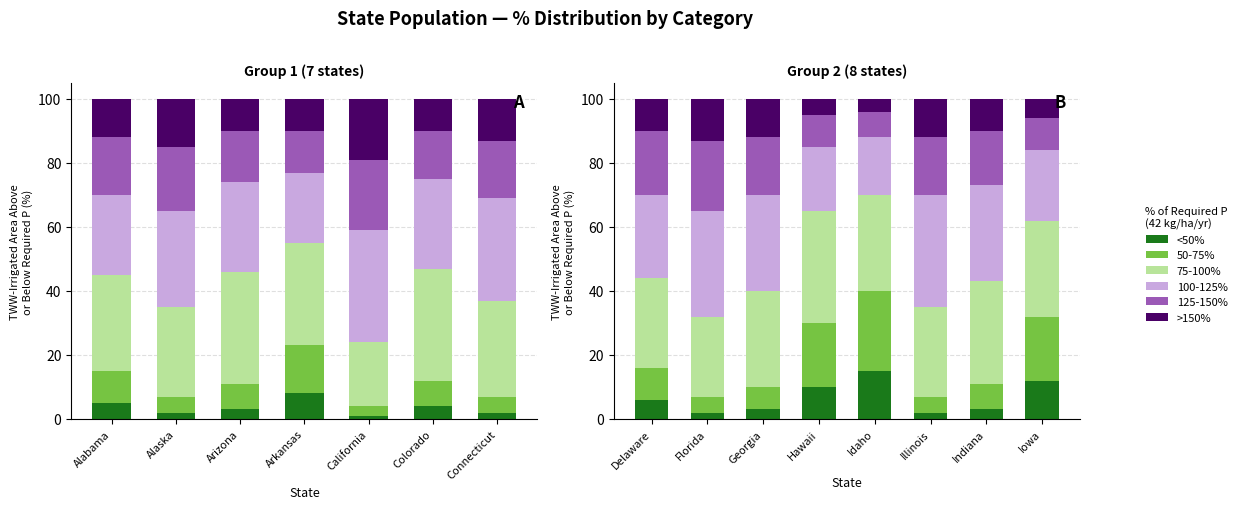

What is the approximate value of 75-100% at Iowa?

30